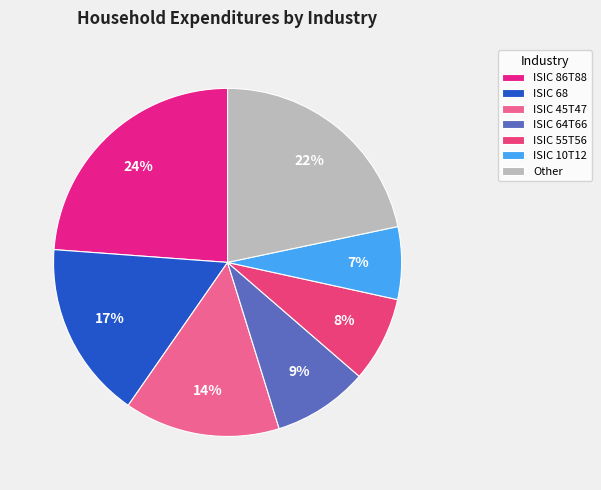

Rank the categories by value from lowest to highest.

ISIC 10T12, ISIC 55T56, ISIC 64T66, ISIC 45T47, ISIC 68, Other, ISIC 86T88